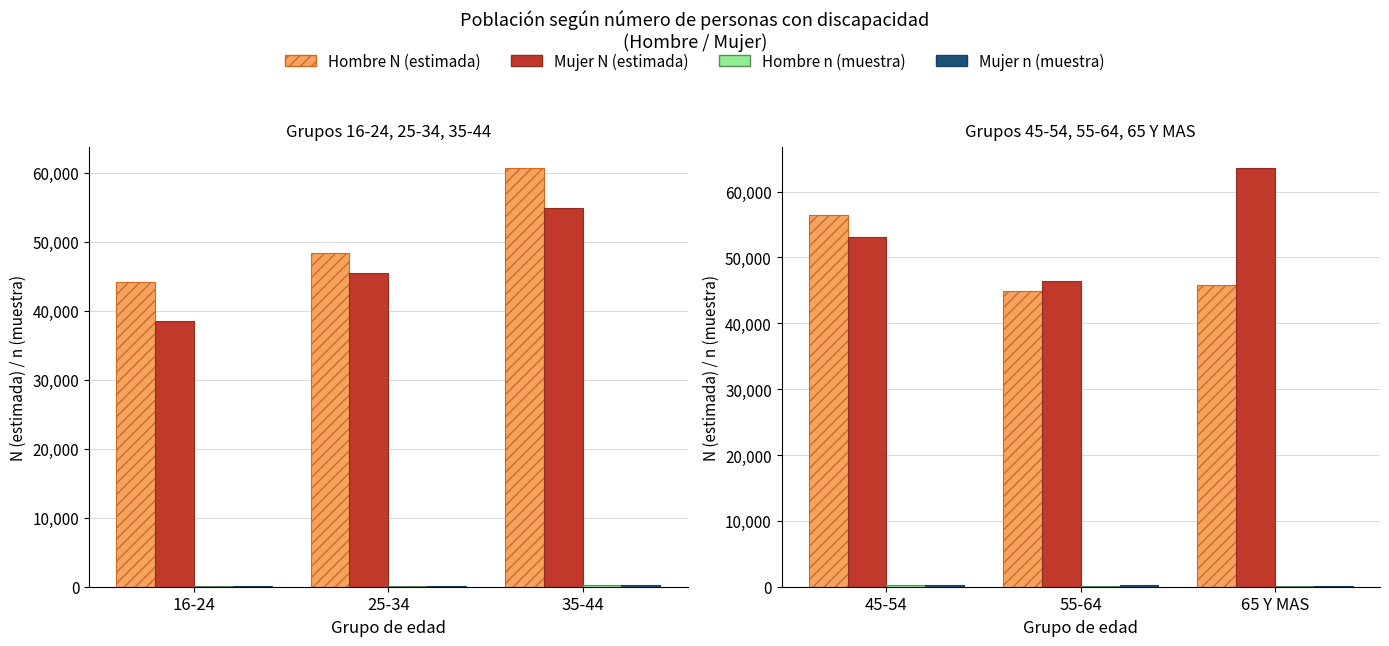

What value does the Hombre n (muestra) series have at 55-64, to the nearest 5?

180